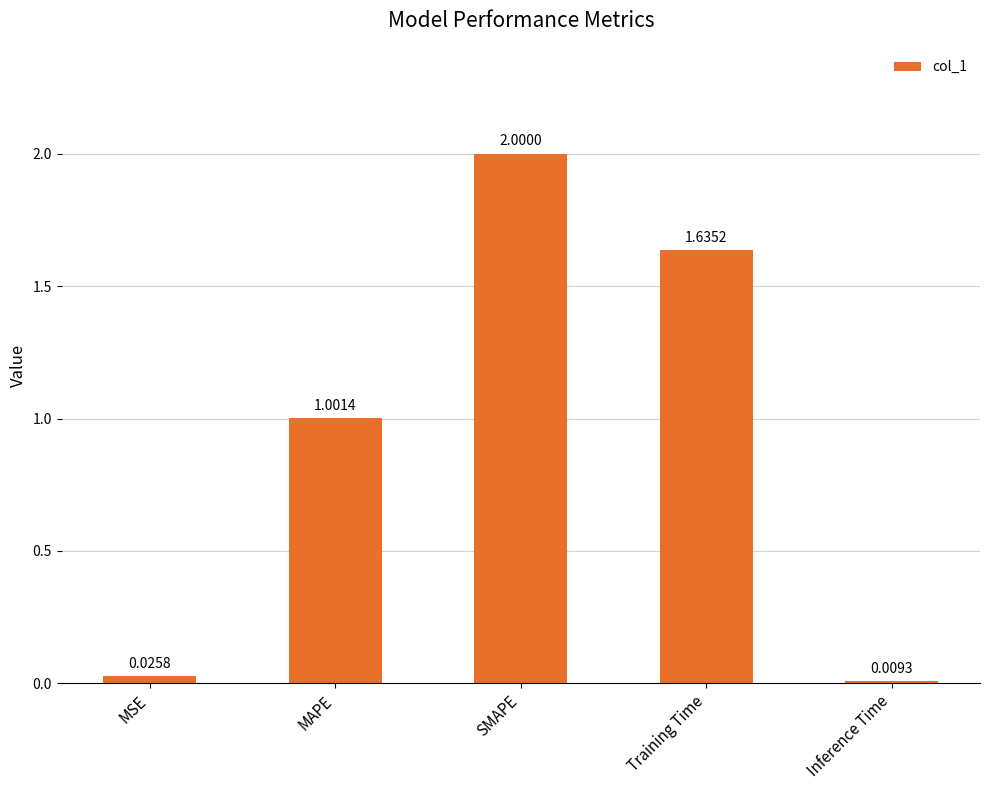

True or false: the data shows 2.2 at Training Time.

False